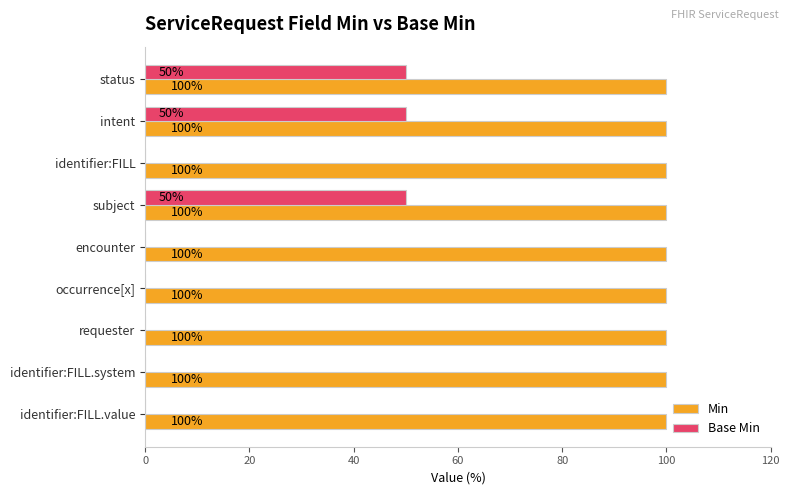

What is the total value across all series at intent?

150